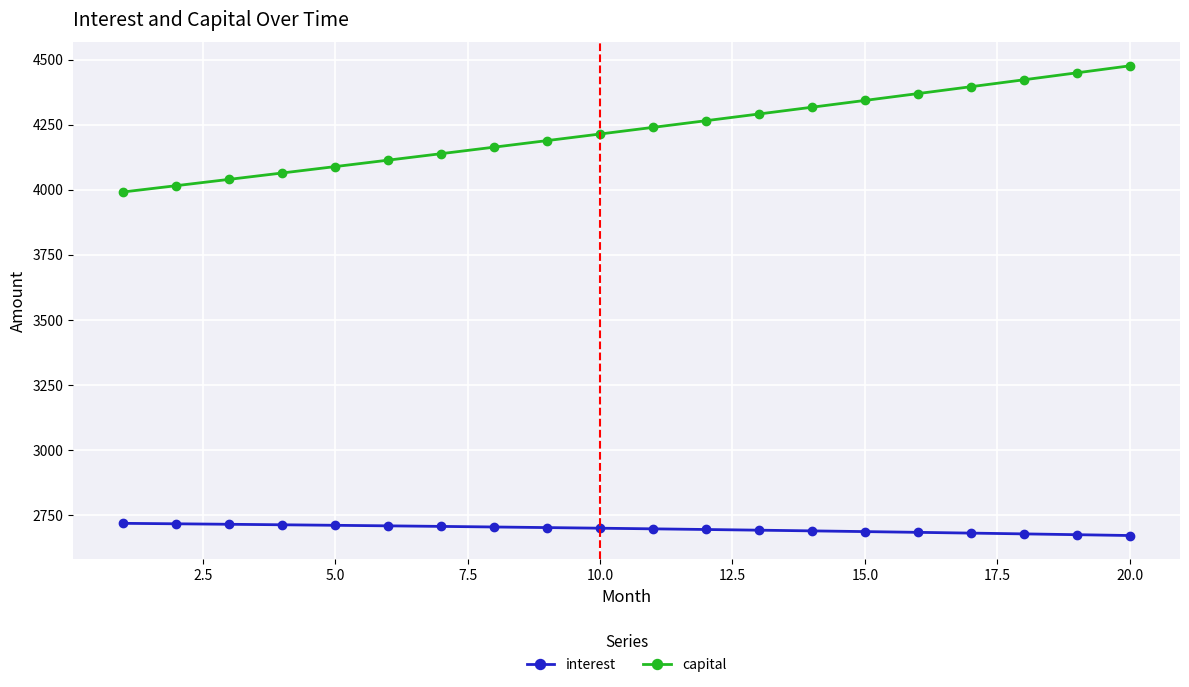

What is the sum of all capital values?

84582.4